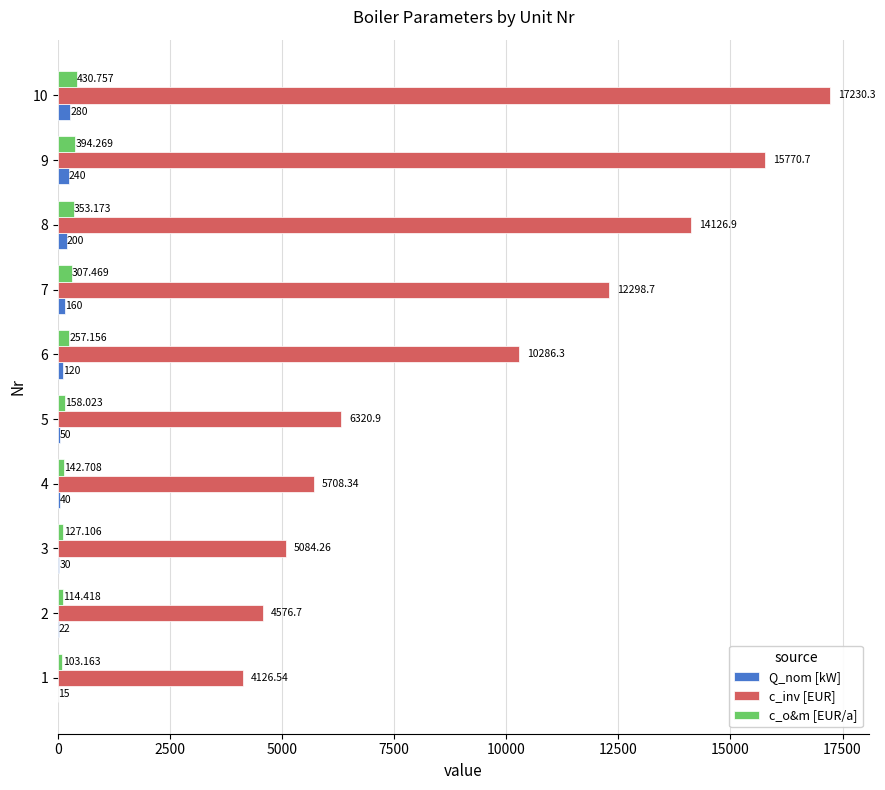

Which series has the largest total across all categories?

c_inv [EUR]